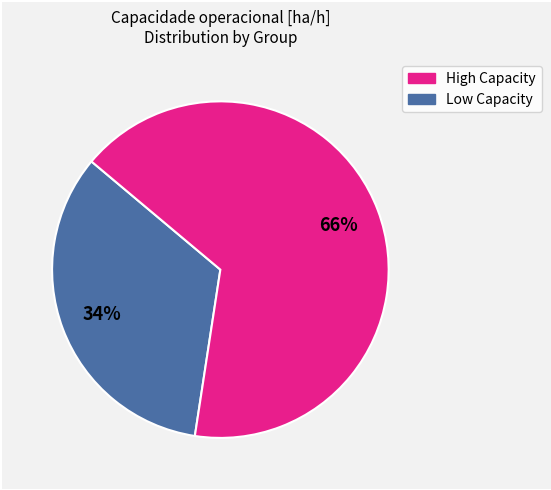

Is there a majority slice in this chart?

Yes